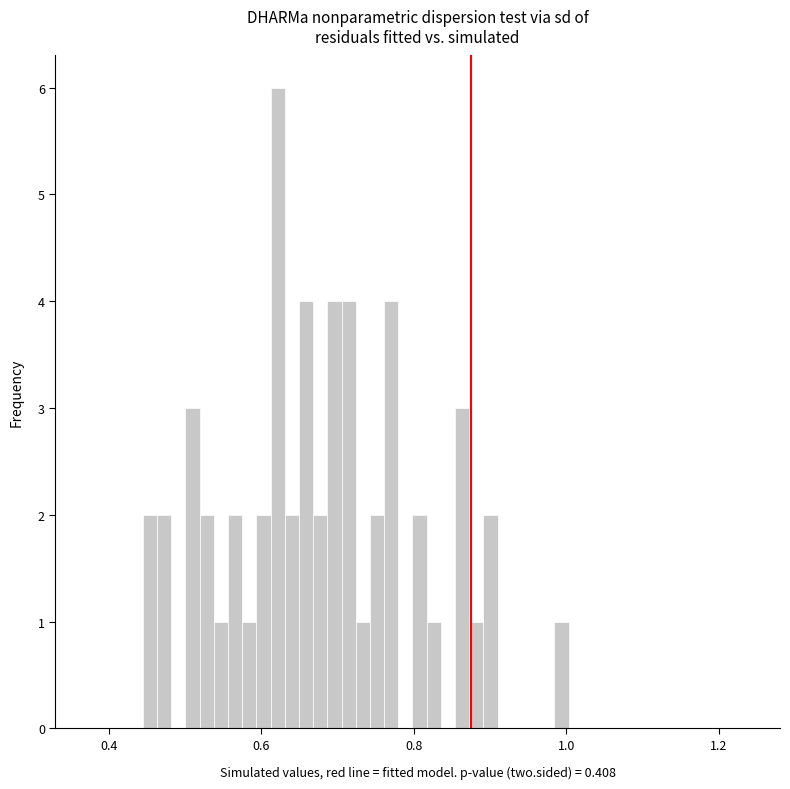

Read against the x-axis, roughly where is the centre of the tallest bar?

0.62